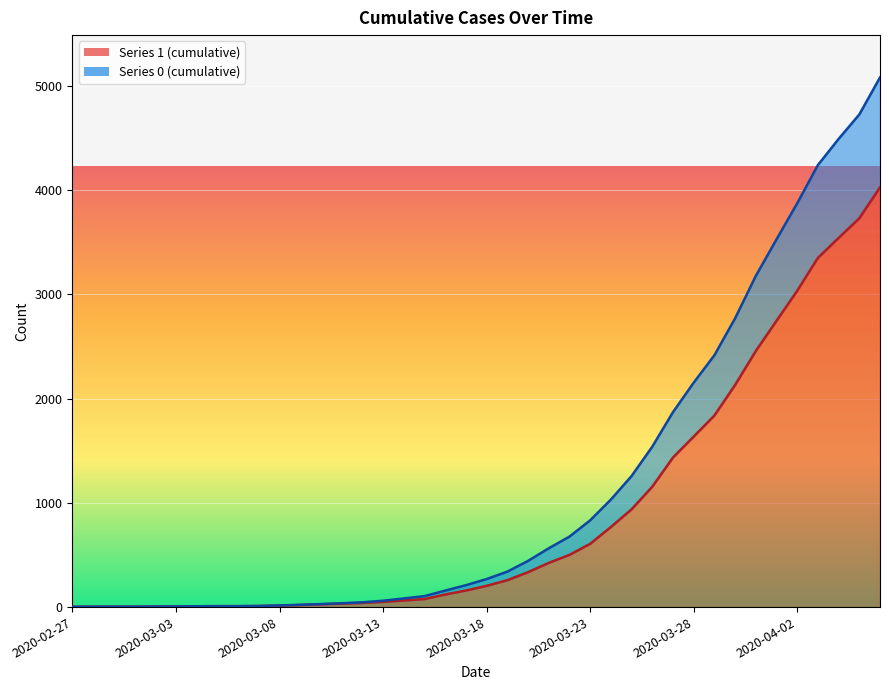

What is the minimum value shown in the chart?

3